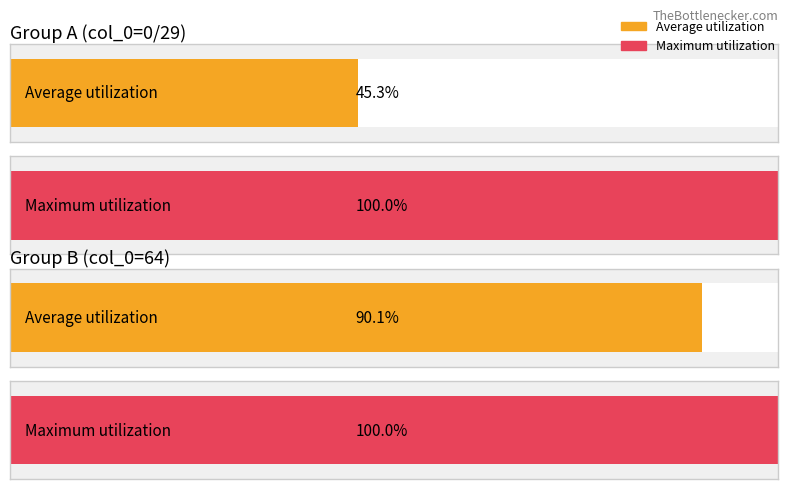

How many series are shown in this chart?

2